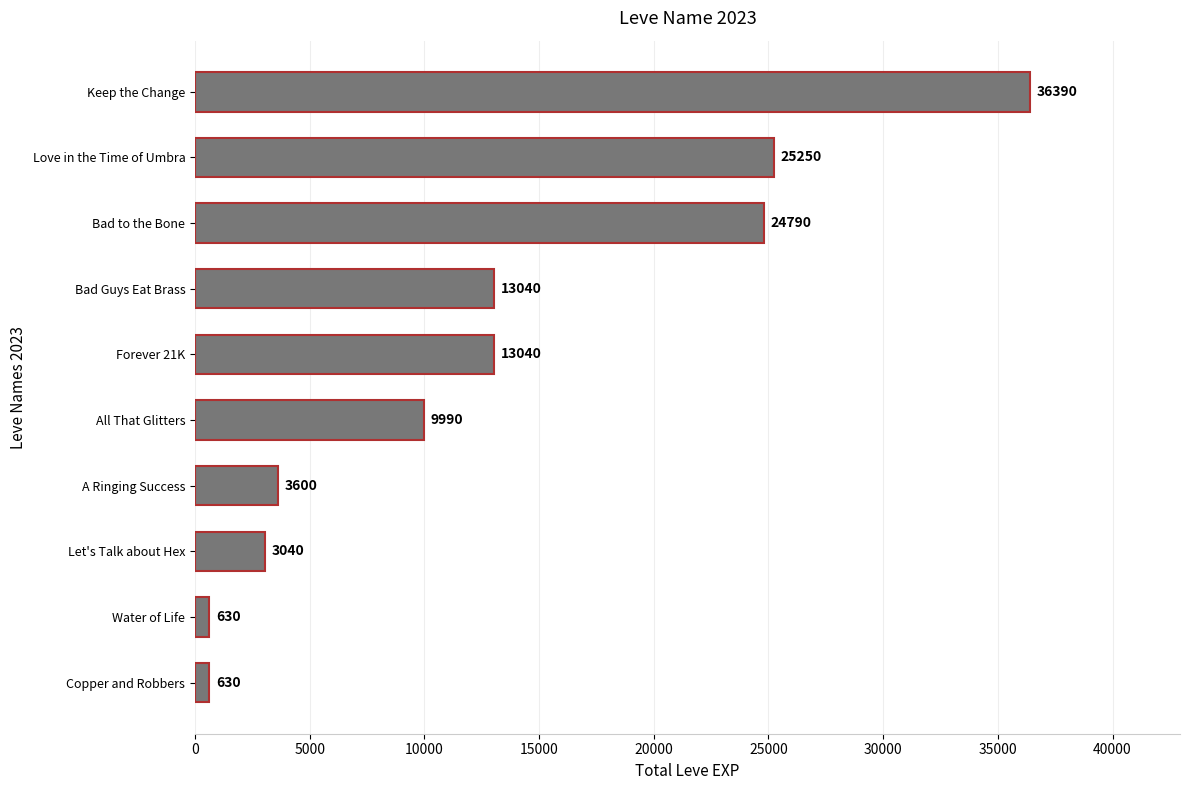

What value does the data have at All That Glitters, to the nearest 10?

9990